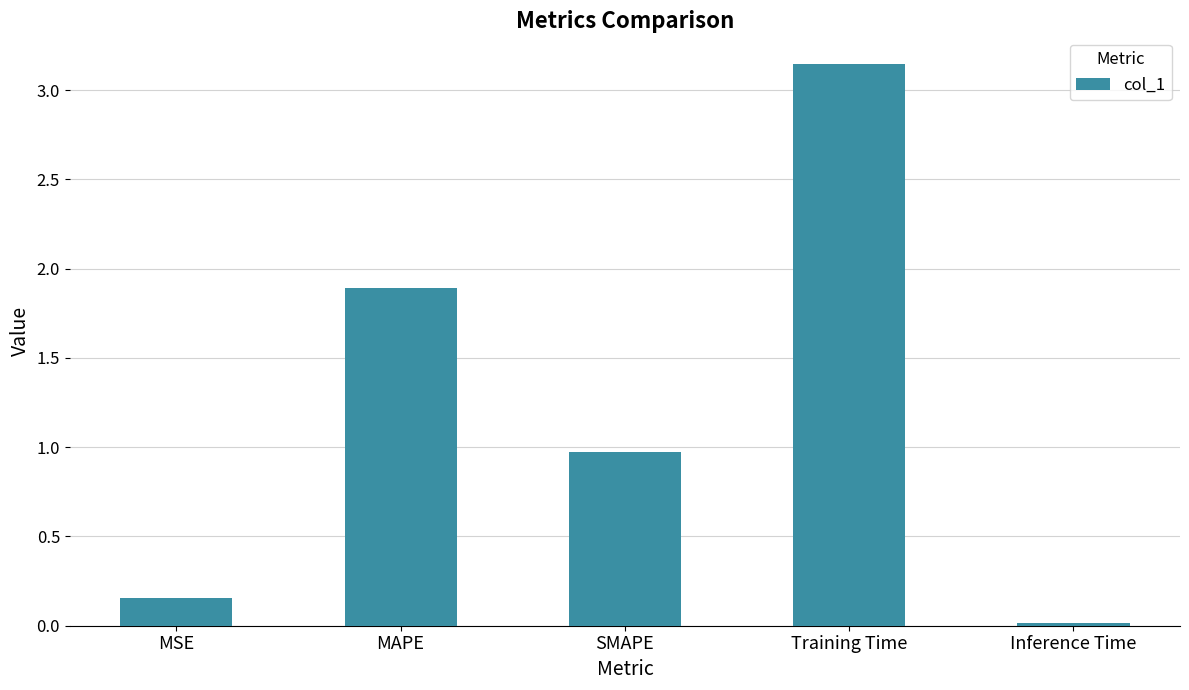

What is the sum of all values?

6.2